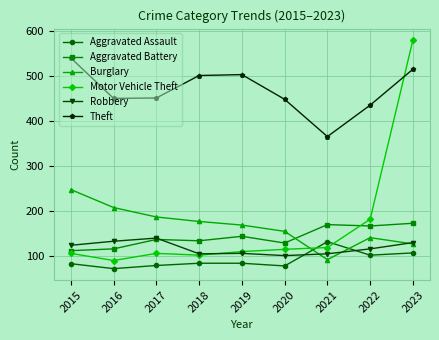

Is the value of Theft at 2019 greater than the value of Aggravated Assault at 2017?

Yes